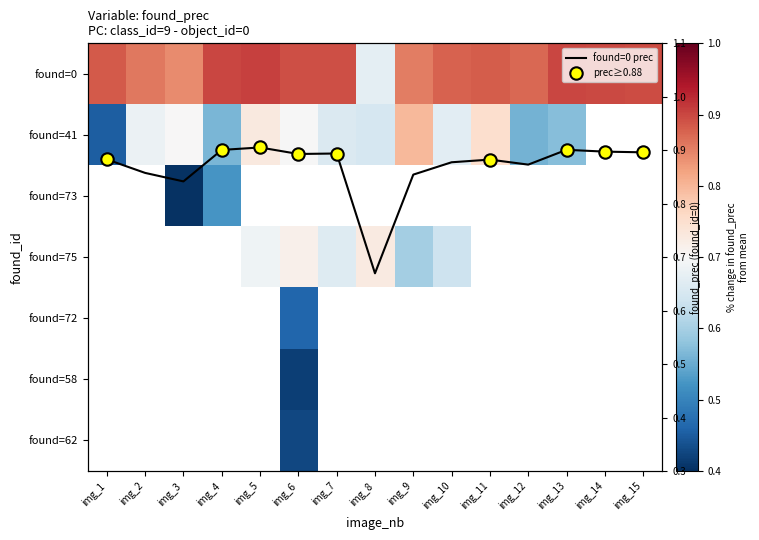

Reading left to right, what are all the values shown in this chart?

0: 0.9	0.9	0.8	0.9	0.9	0.9	0.9	0.7	0.9	0.9	0.9	0.9	0.9	0.9	0.9
41: 0.5	0.7	0.7	0.6	0.7	0.7	0.7	0.7	0.8	0.7	0.8	0.6	0.6	0.0	0.0
73: 0.0	0.0	0.4	0.5	0.0	0.0	0.0	0.0	0.0	0.0	0.0	0.0	0.0	0.0	0.0
75: 0.0	0.0	0.0	0.0	0.7	0.7	0.7	0.7	0.6	0.6	0.0	0.0	0.0	0.0	0.0
72: 0.0	0.0	0.0	0.0	0.0	0.5	0.0	0.0	0.0	0.0	0.0	0.0	0.0	0.0	0.0
58: 0.0	0.0	0.0	0.0	0.0	0.4	0.0	0.0	0.0	0.0	0.0	0.0	0.0	0.0	0.0
62: 0.0	0.0	0.0	0.0	0.0	0.4	0.0	0.0	0.0	0.0	0.0	0.0	0.0	0.0	0.0